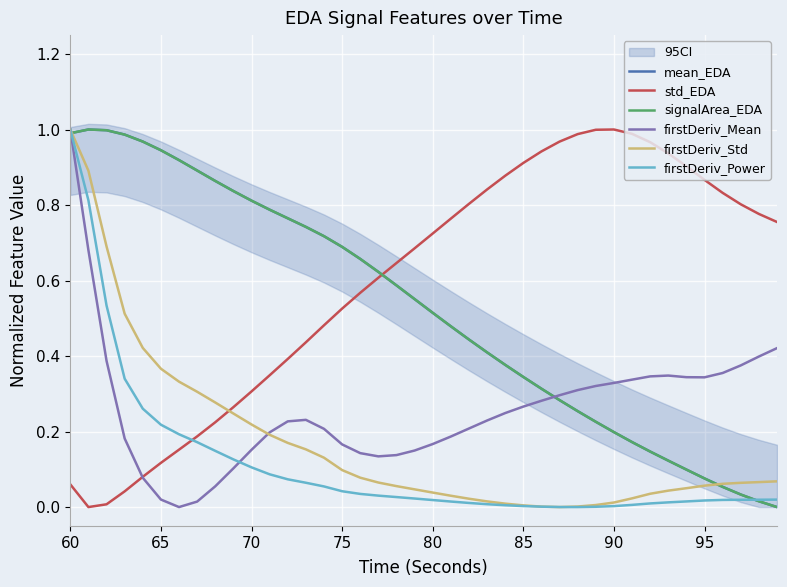

How many positive values does the firstDeriv_Power series have?

39